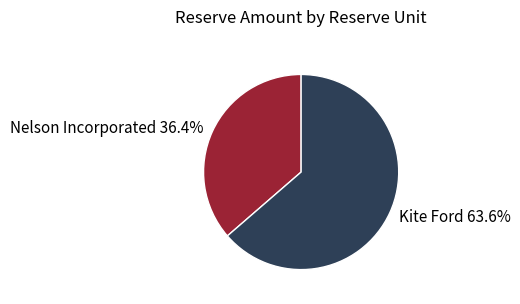

To the nearest percent, what is the average slice percentage?

50%